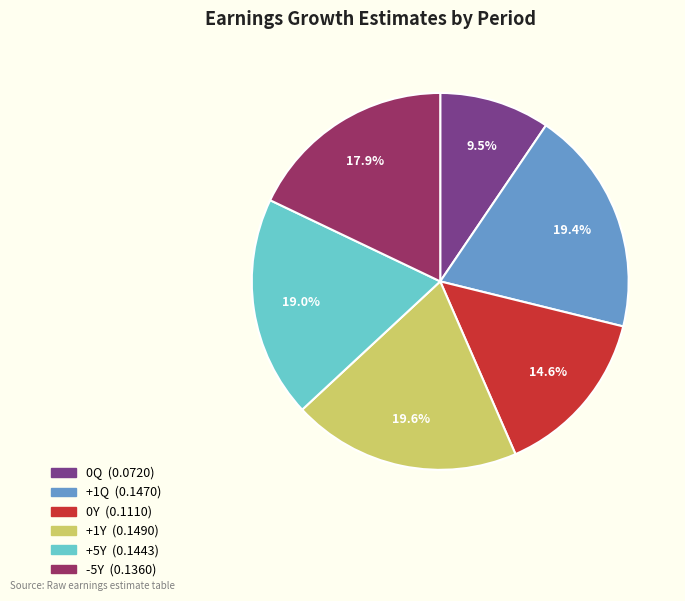

Count the number of slices in the pie.

6